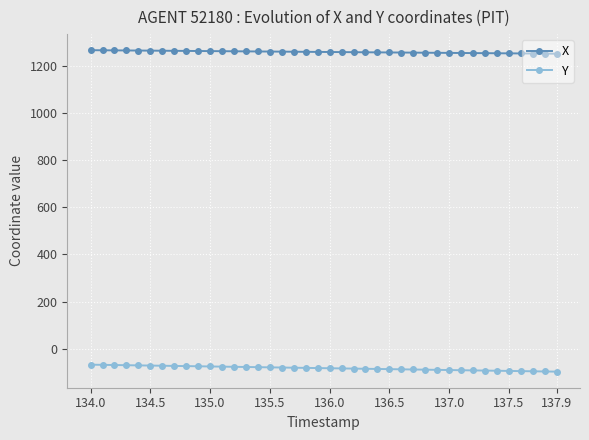

True or false: Y and X cross at least once.

False